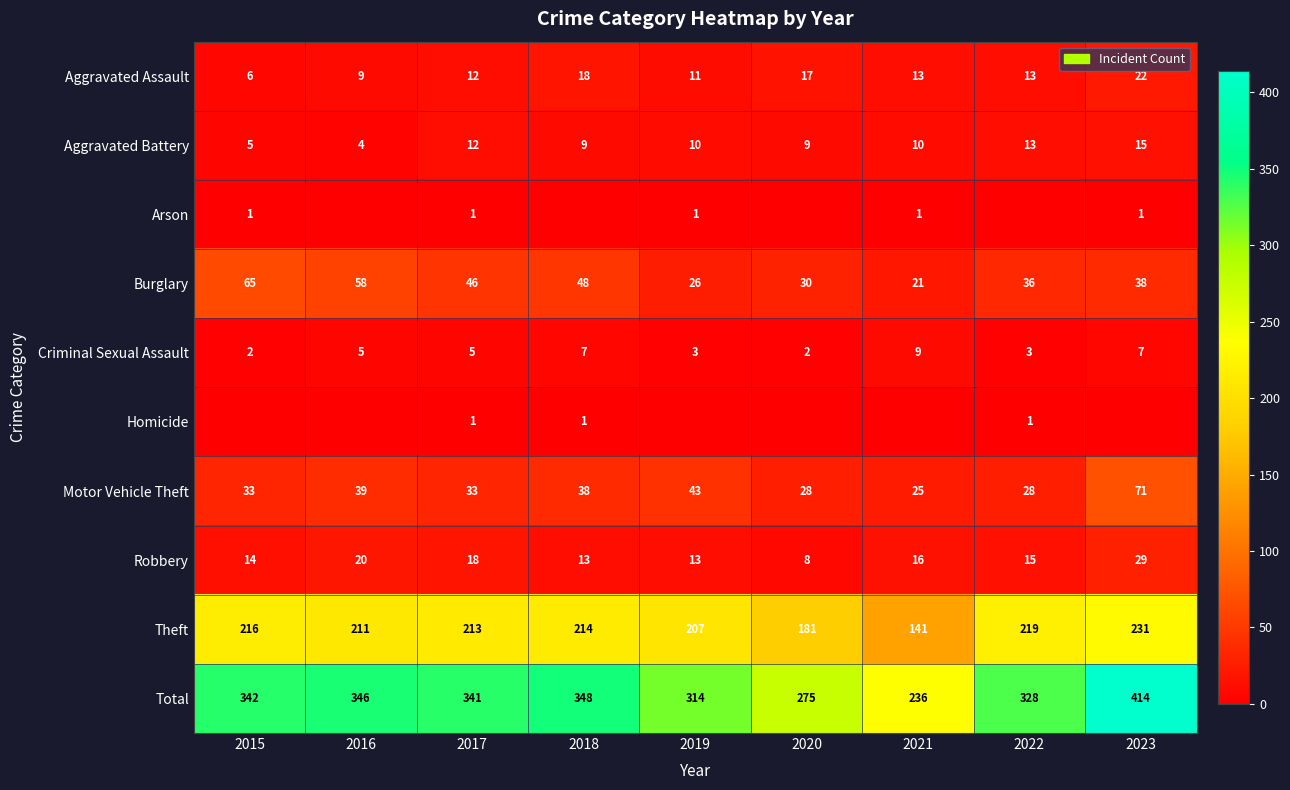

Which label corresponds to the smallest value in the chart?

2016